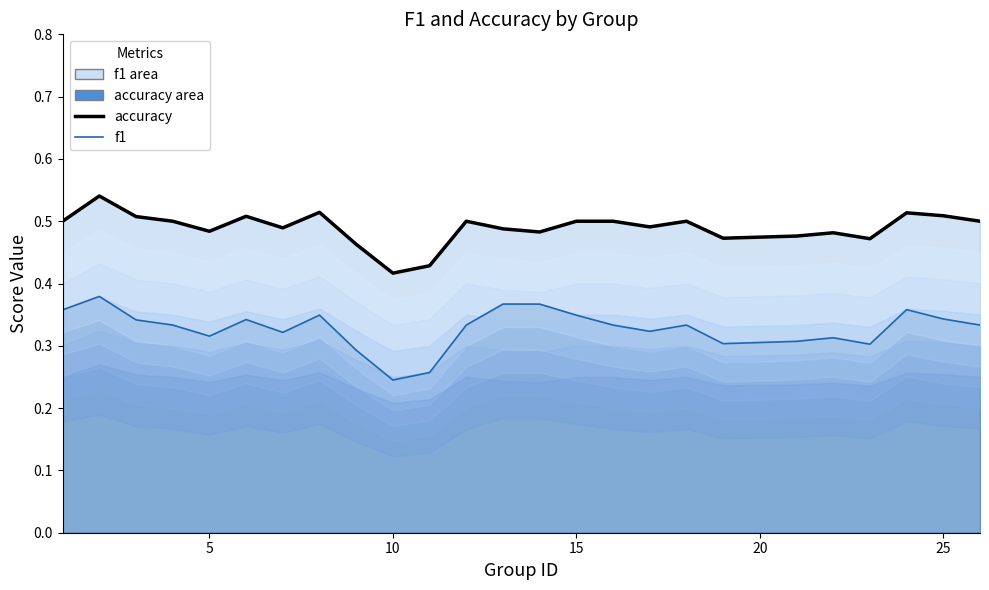

How many interior local valleys does the f1 series have?

6